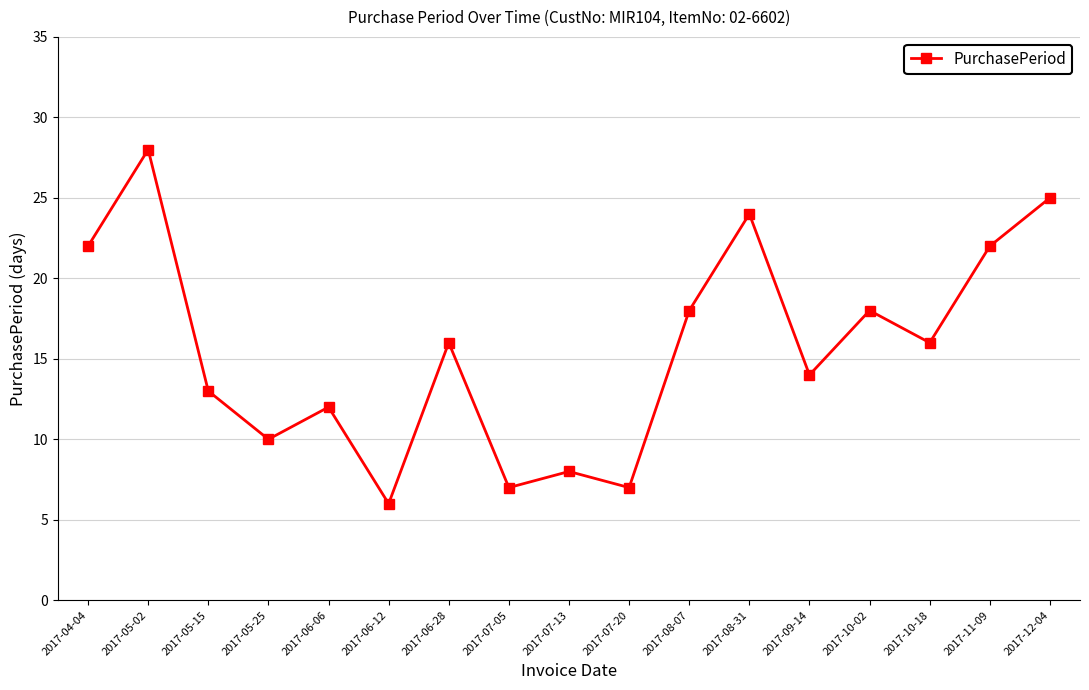

Count the number of categories in the chart.

17